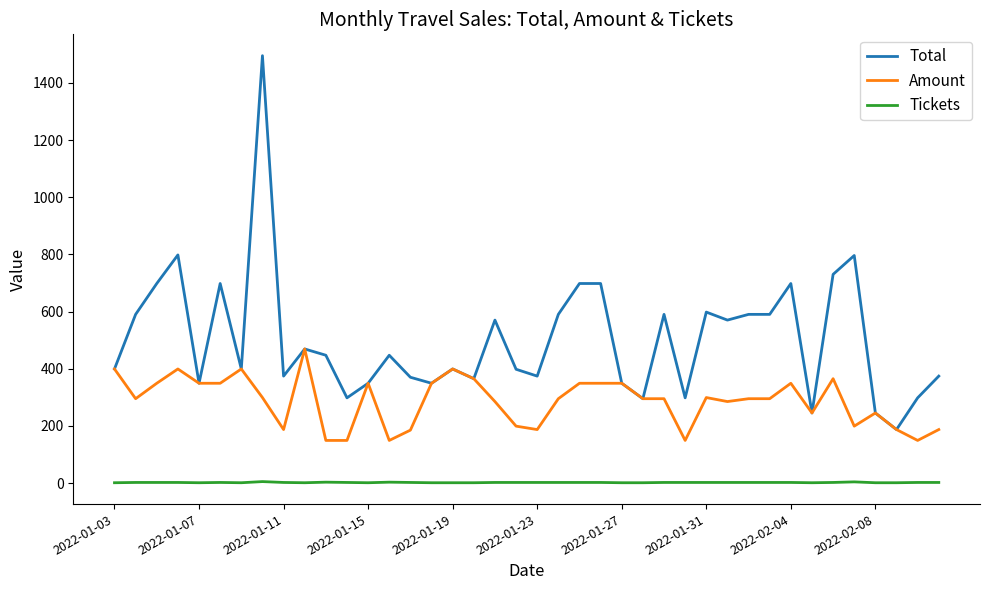

What is the maximum value shown in the chart?

1495